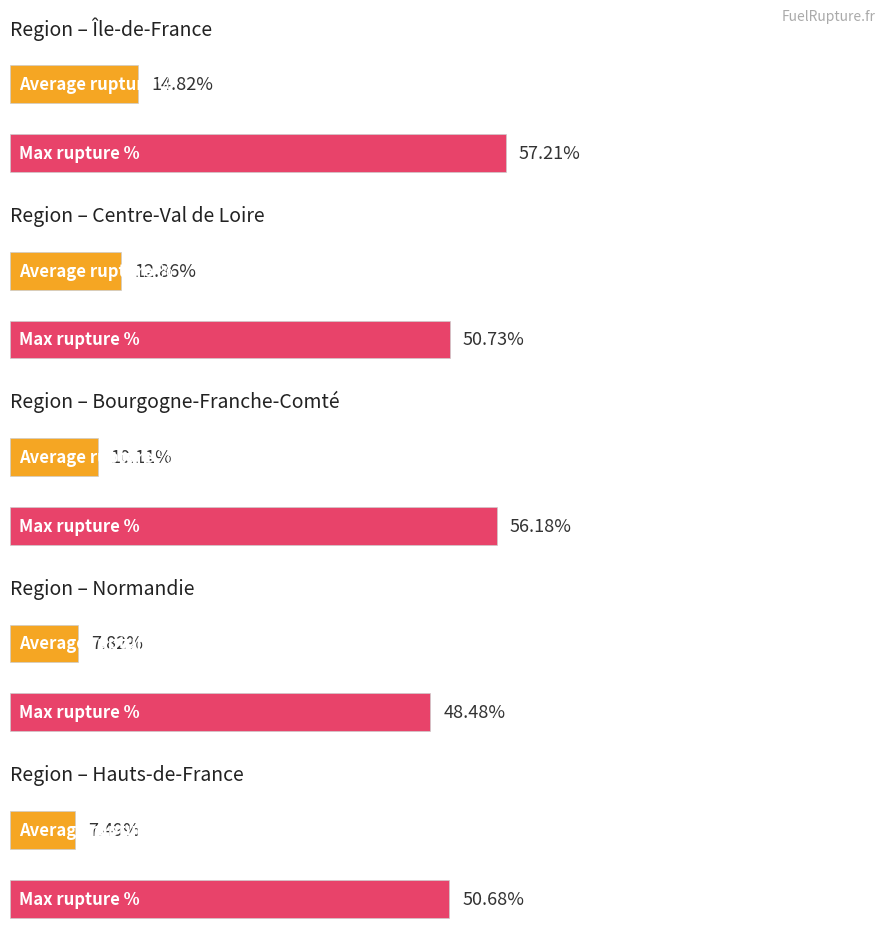

How many data points does each series have?

5